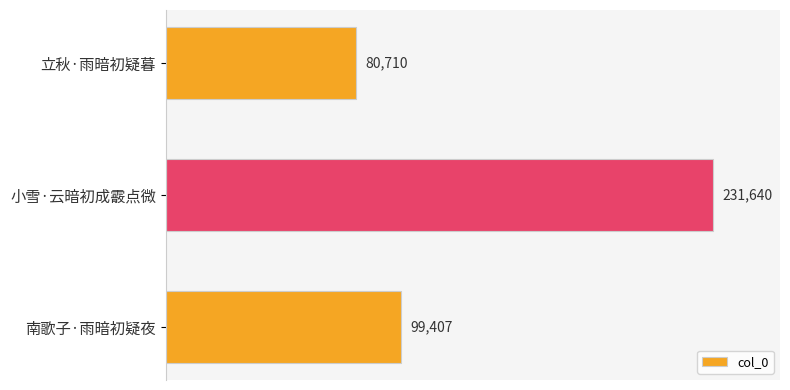

Does the chart contain stacked bars?

No